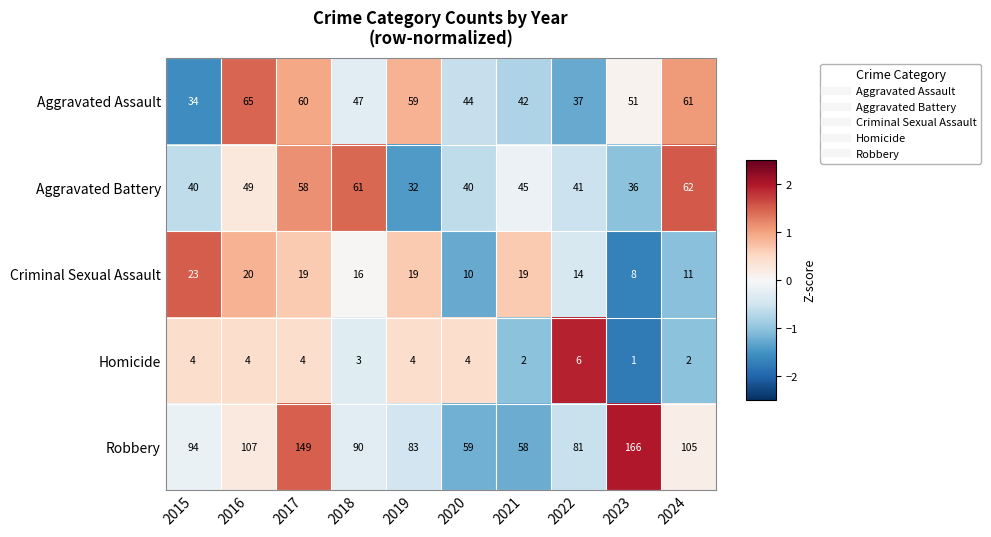

How many categories are shown in the chart?

10